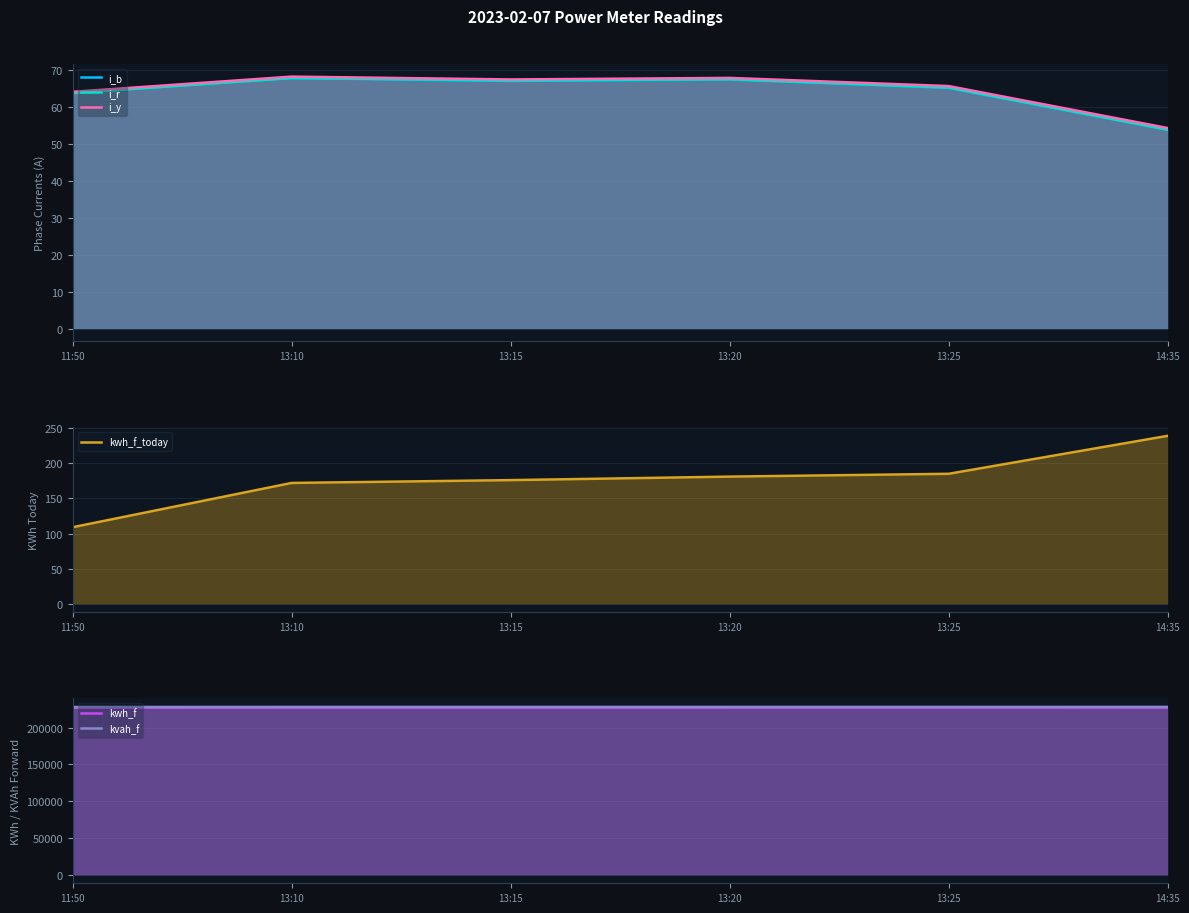

True or false: kwh_f and kvah_f intersect in this chart.

False